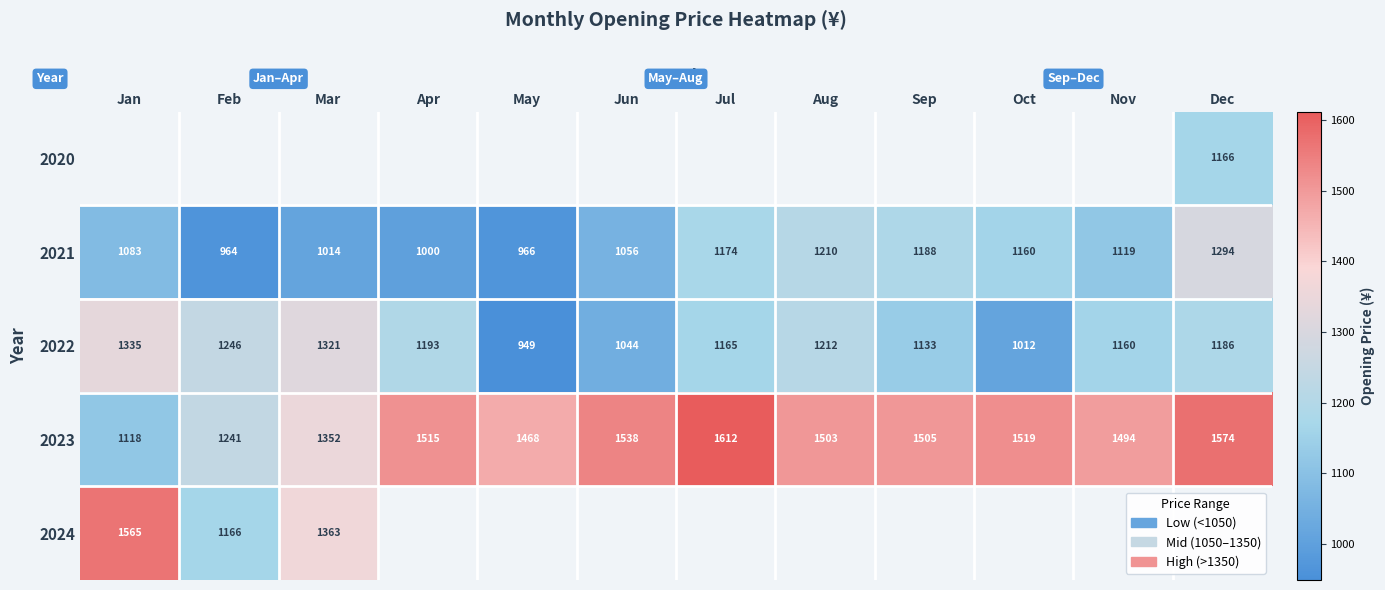

Which label corresponds to the smallest value in the chart?

May